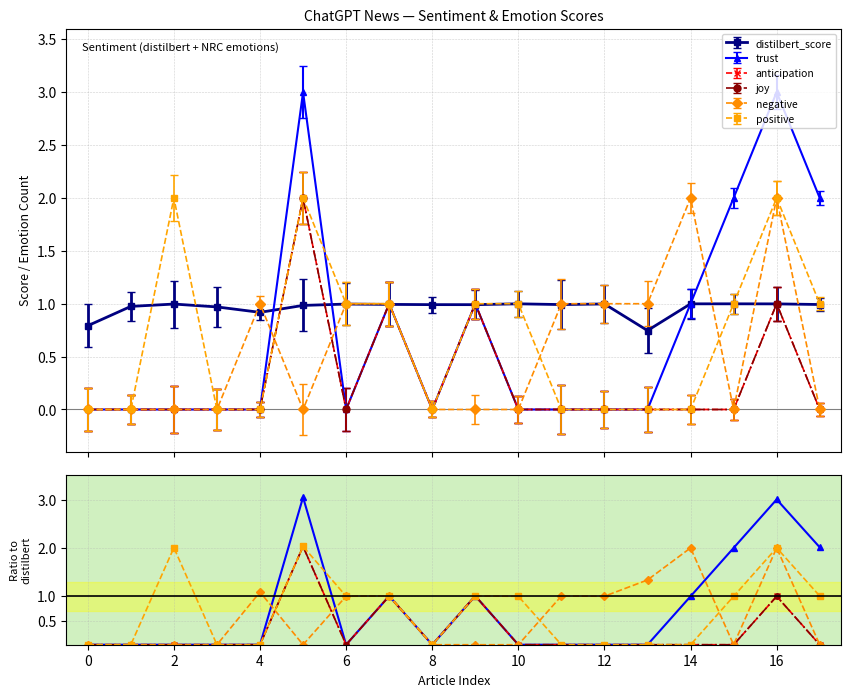

What is the greatest value displayed?

3.0